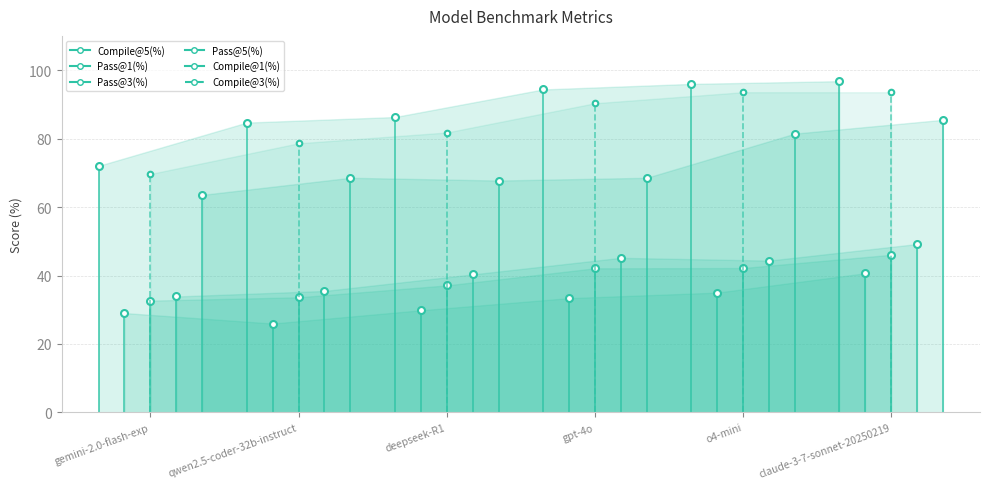

What is the difference between the second highest and minimum values in the Pass@3(%) series?

9.5